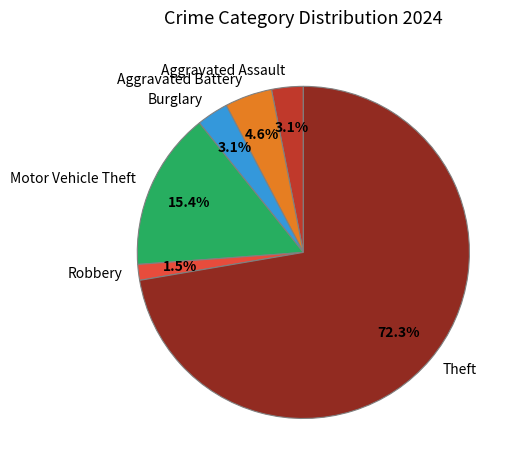

What is the largest slice in the pie chart?

Theft